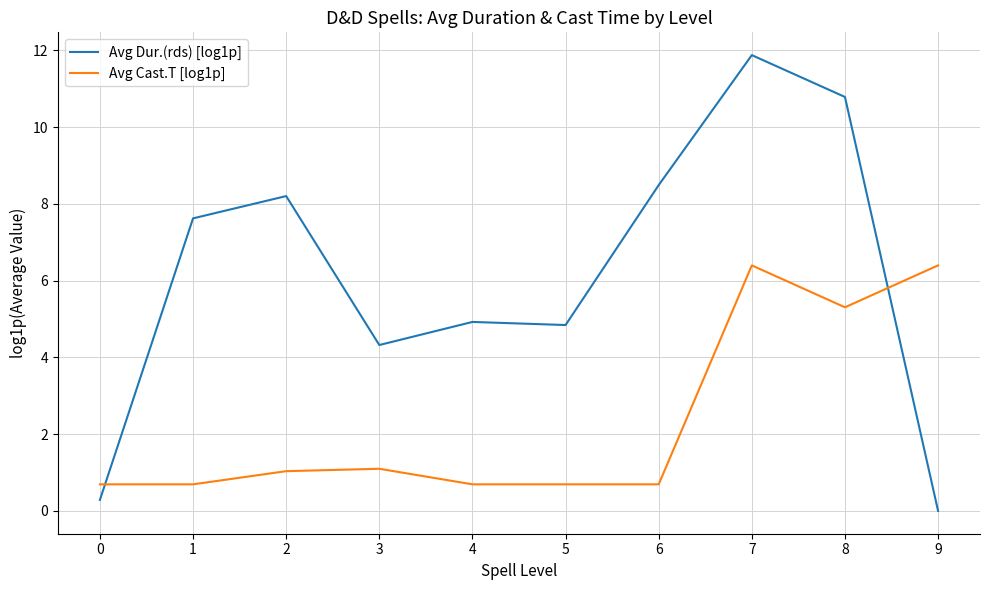

What is the total value across all series at 8?

16.1